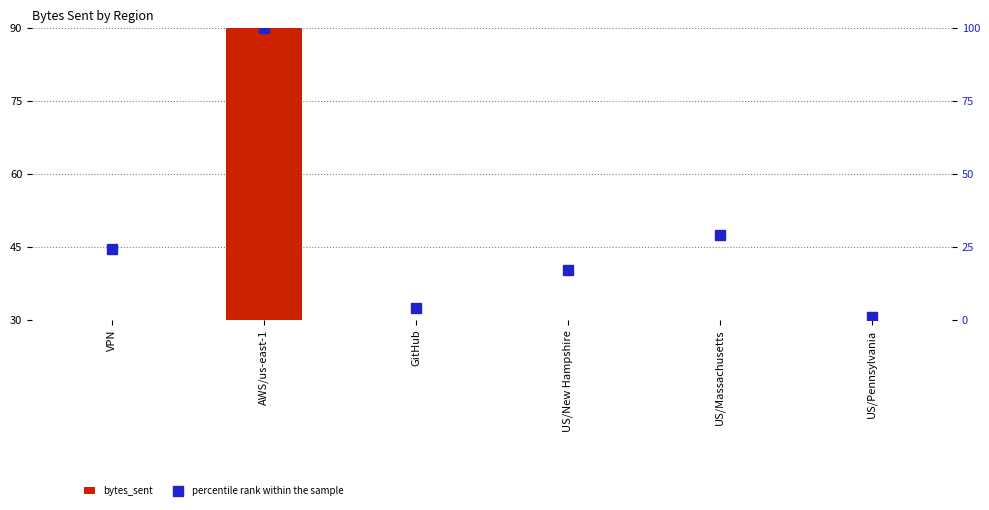

How many series are shown in this chart?

2